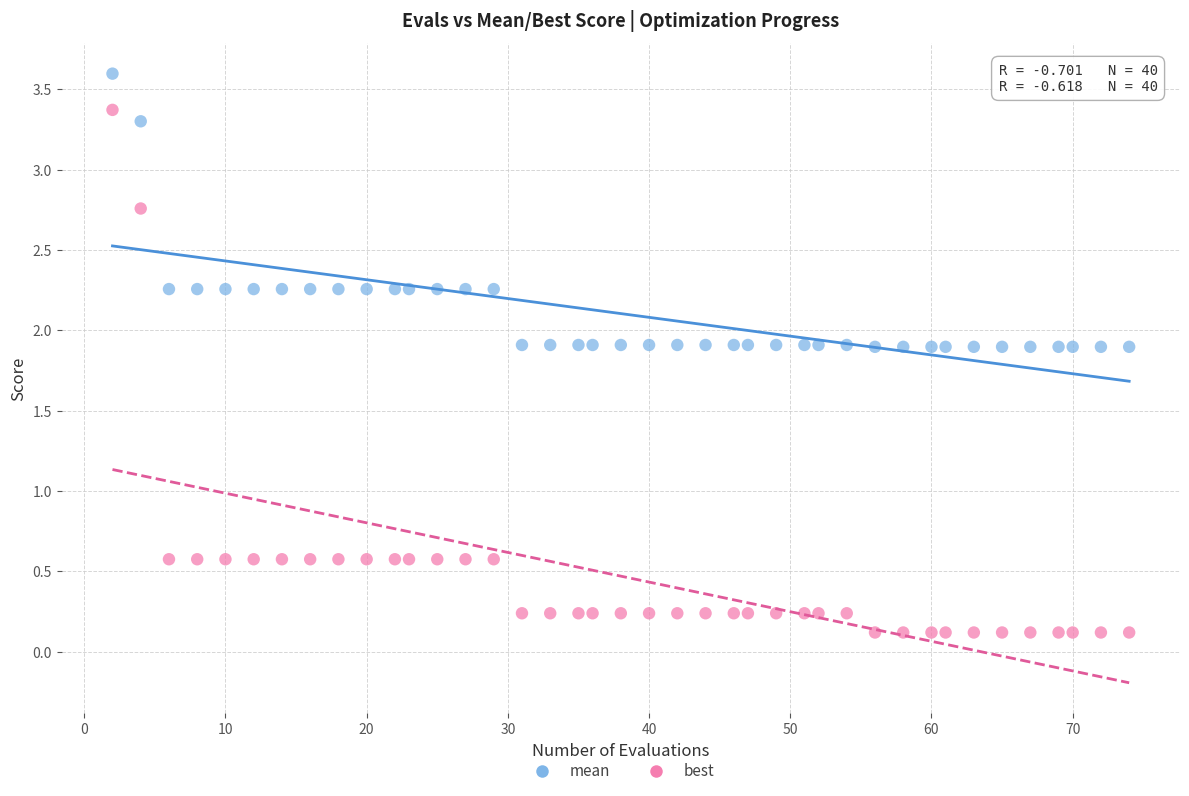

What are all the series names shown in the legend?

mean, best